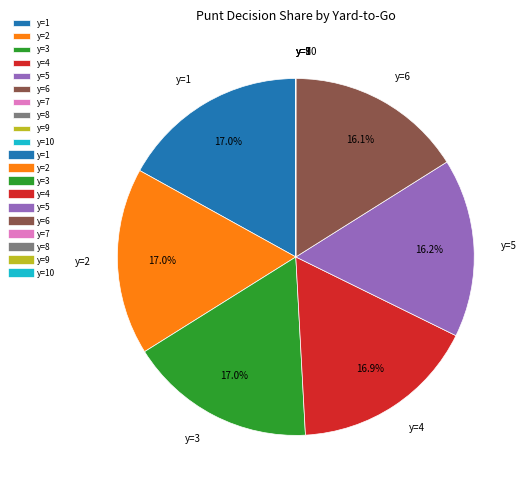

What percentage do y=1 and y=2 together represent?

33.9%